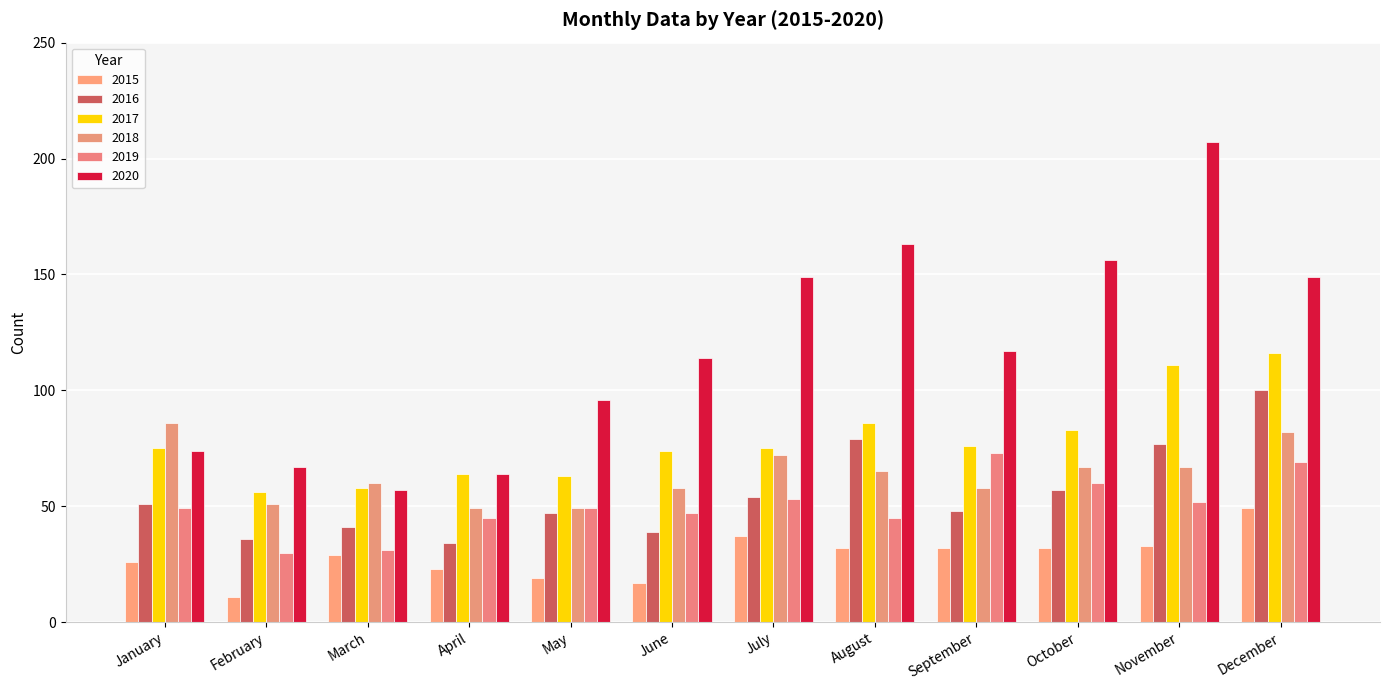

Between October and January, which is larger?

October